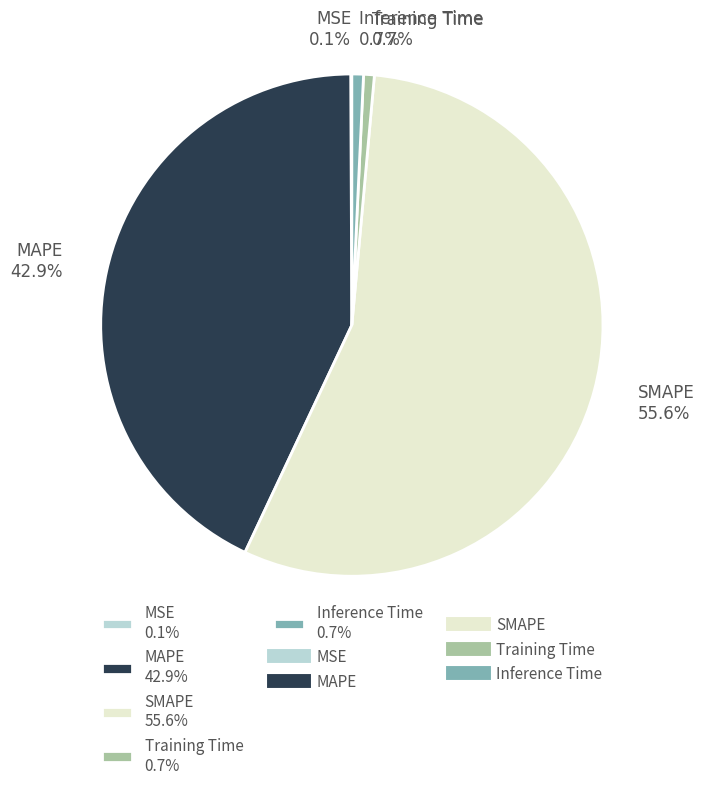

Is there any slice that represents more than half of the pie?

Yes